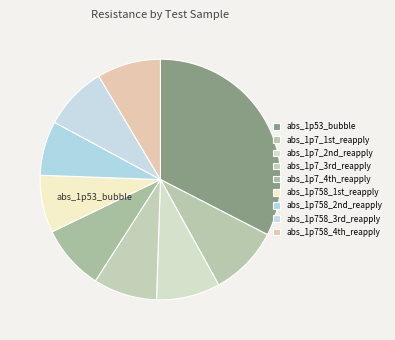

What percentage is NOT represented by abs_1p7_3rd_reapply?

91.4%